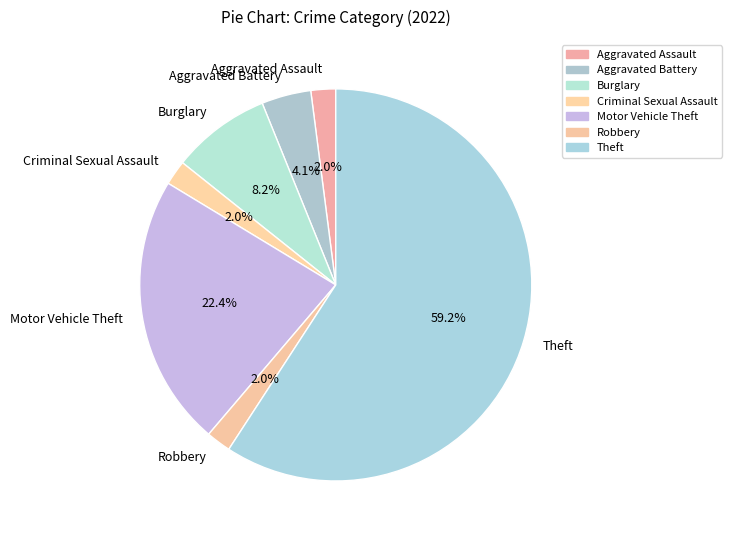

How many slices are in this pie chart?

7